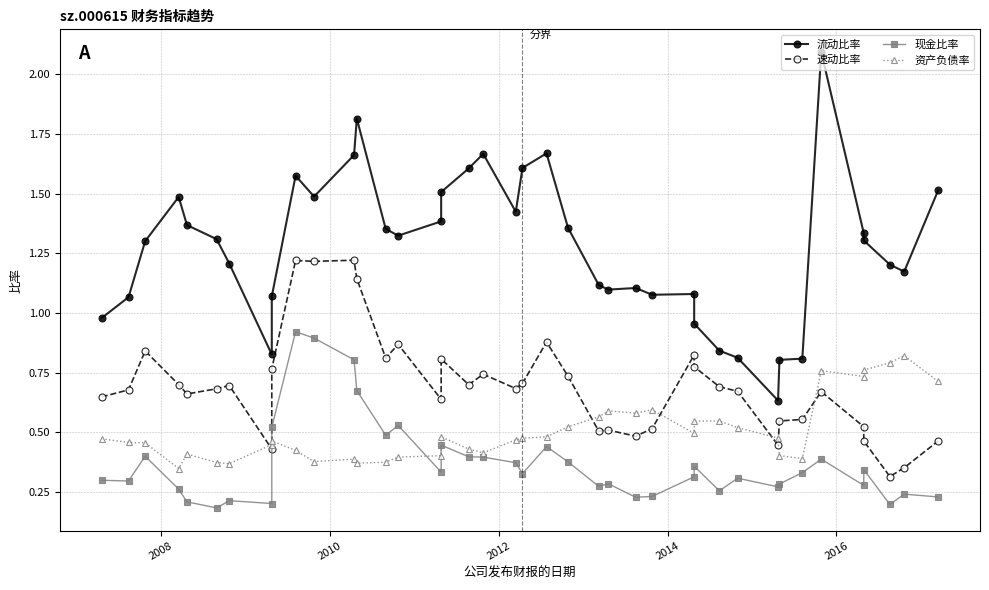

True or false: 速动比率 and 流动比率 intersect in this chart.

False